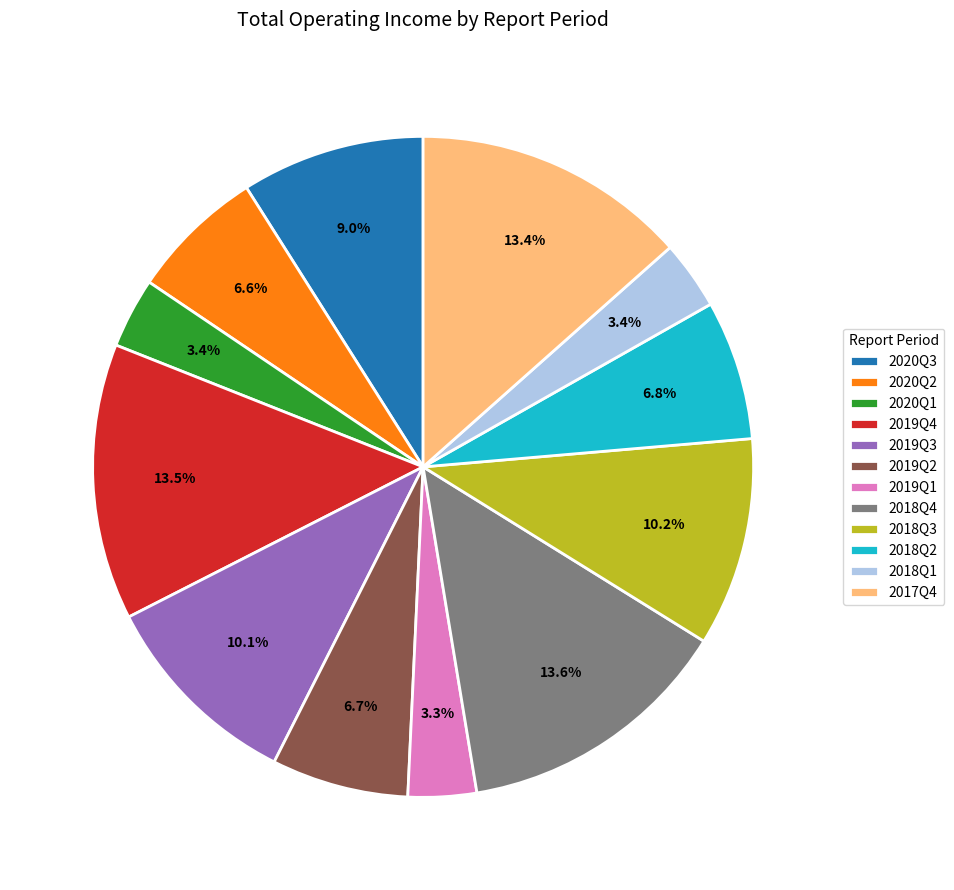

To the nearest percent, what is the difference between the largest and smallest slice percentages?

10%